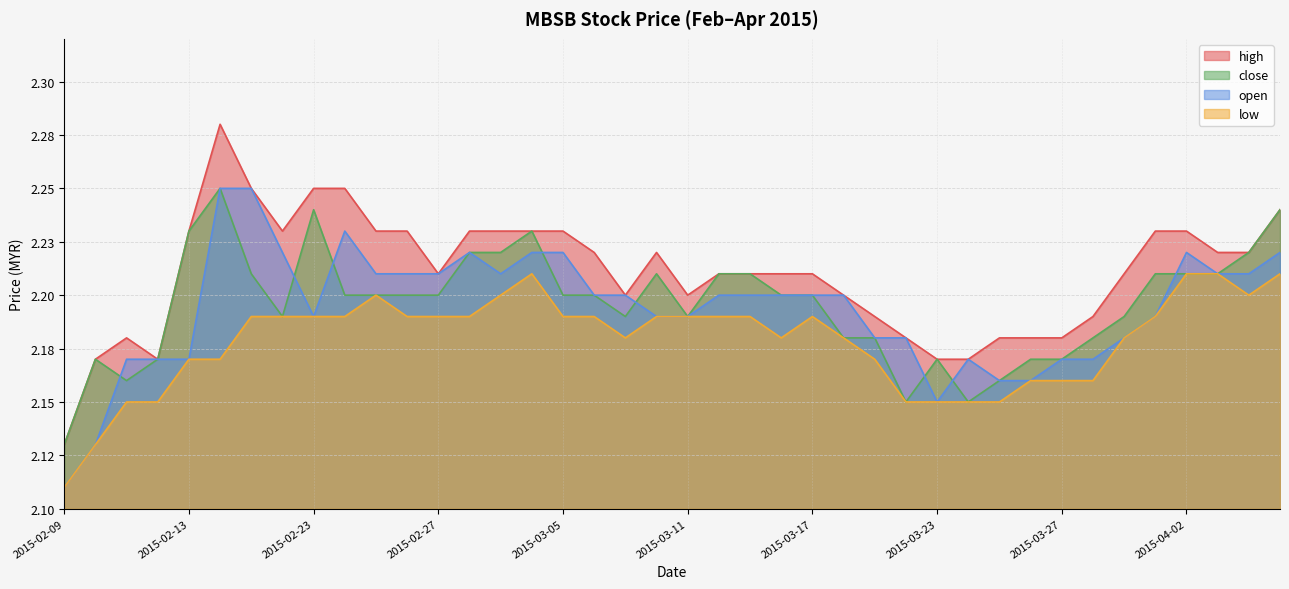

The open series shows 2.2 at 2015-03-09. True or false?

True